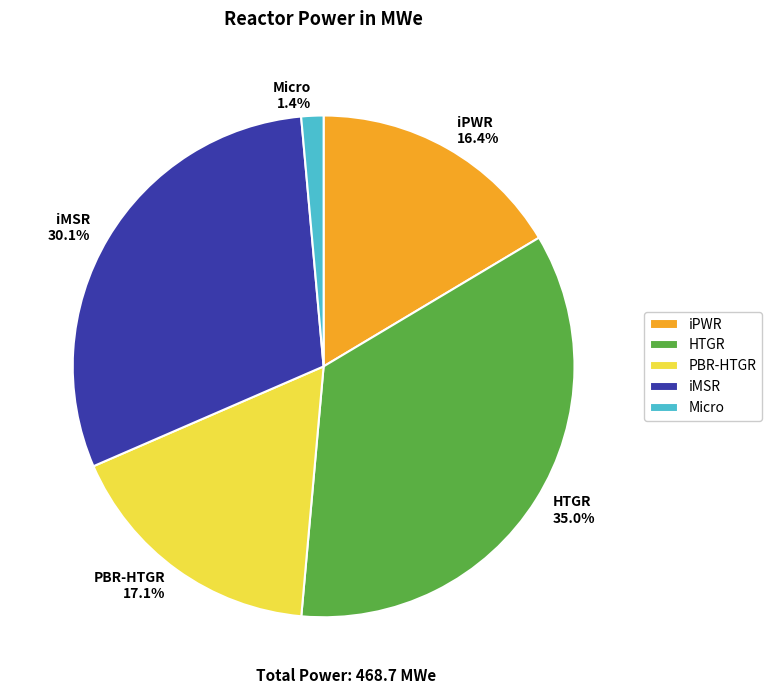

To the nearest percent, what is the difference between the Micro and iMSR slice percentages?

29%